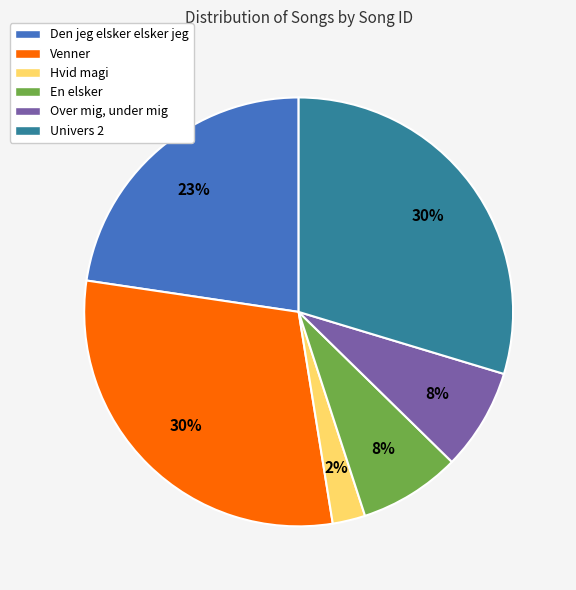

Is there a majority slice in this chart?

No